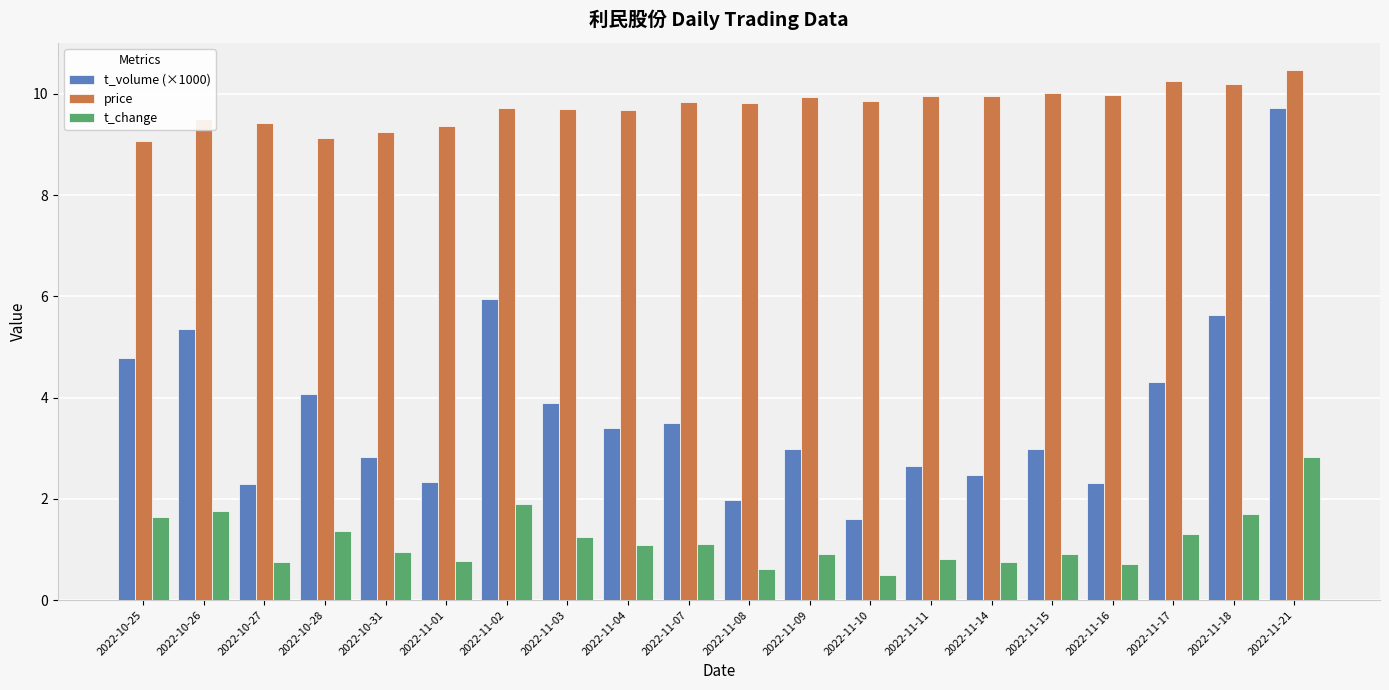

Which series has the largest total across all categories?

price